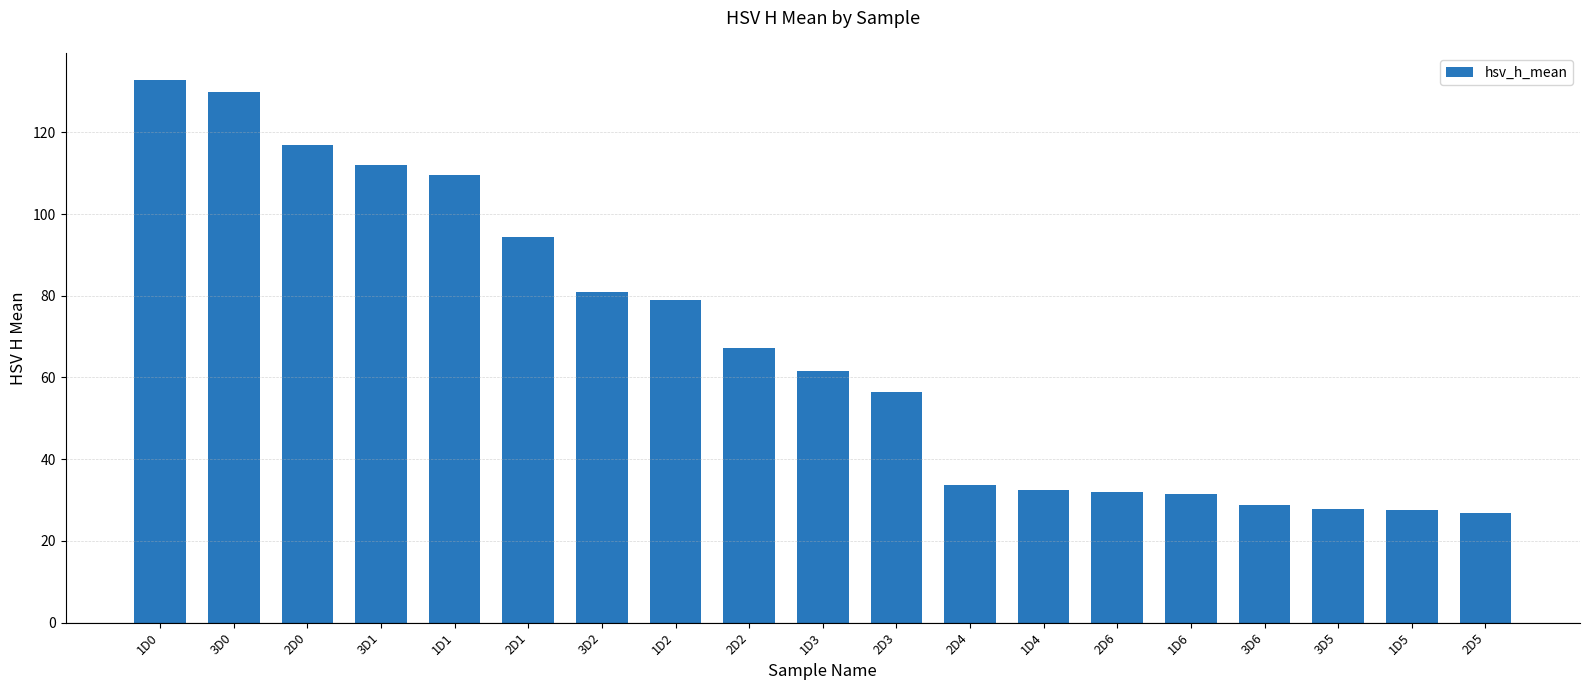

At which label does the data first exceed 61?

1D0